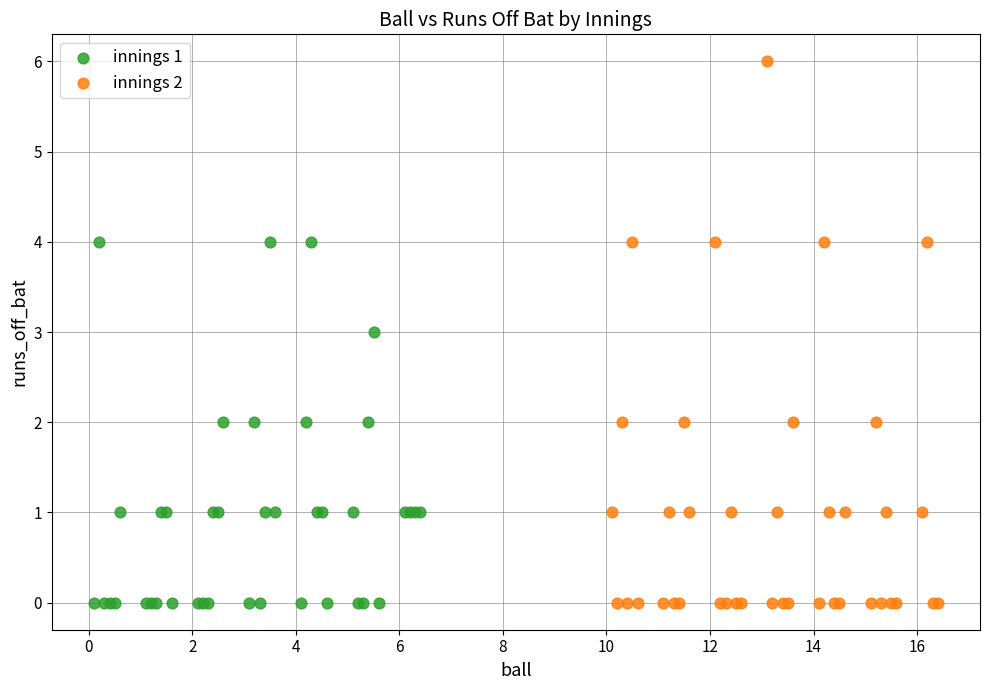

What are all the series names shown in the legend?

innings 1, innings 2